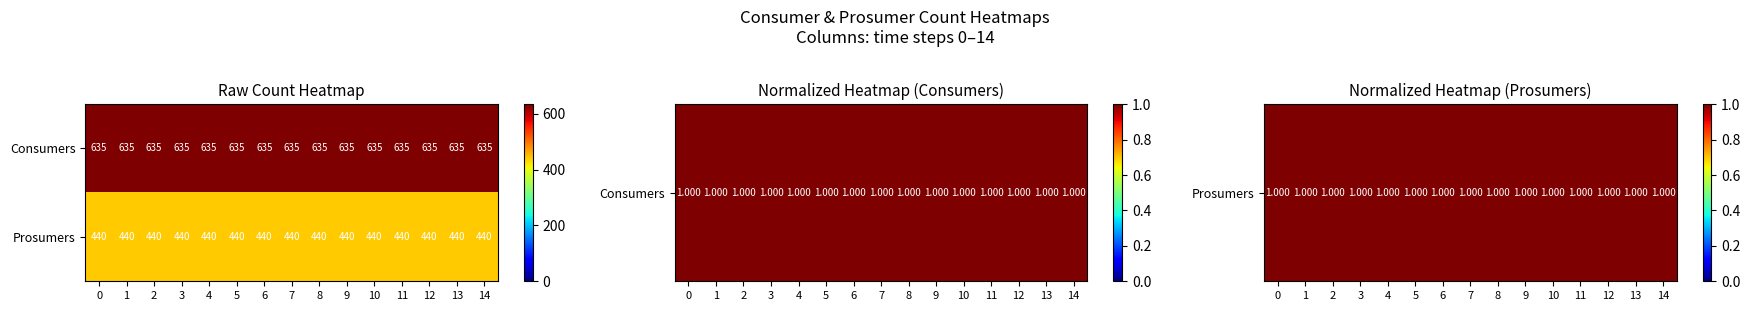

Rank the series by their average value, from lowest to highest.

Prosumers, Consumers